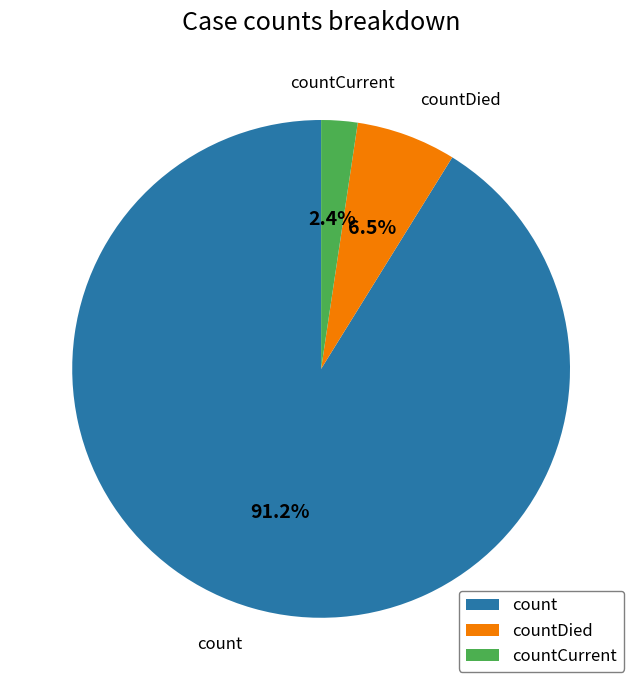

What is the smallest slice in the pie chart?

countCurrent